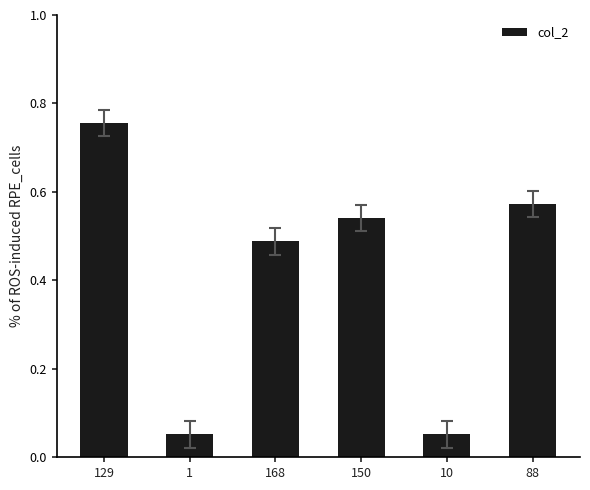

Is it true that the value at 1 is 0.0?

False